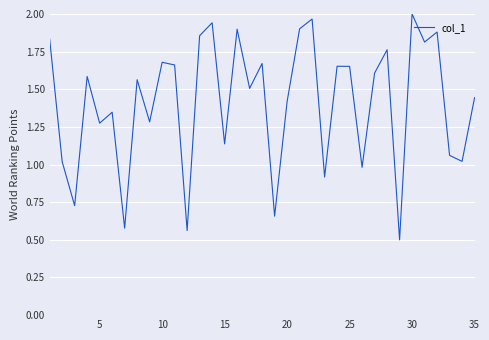

How many lines are shown in the chart?

1